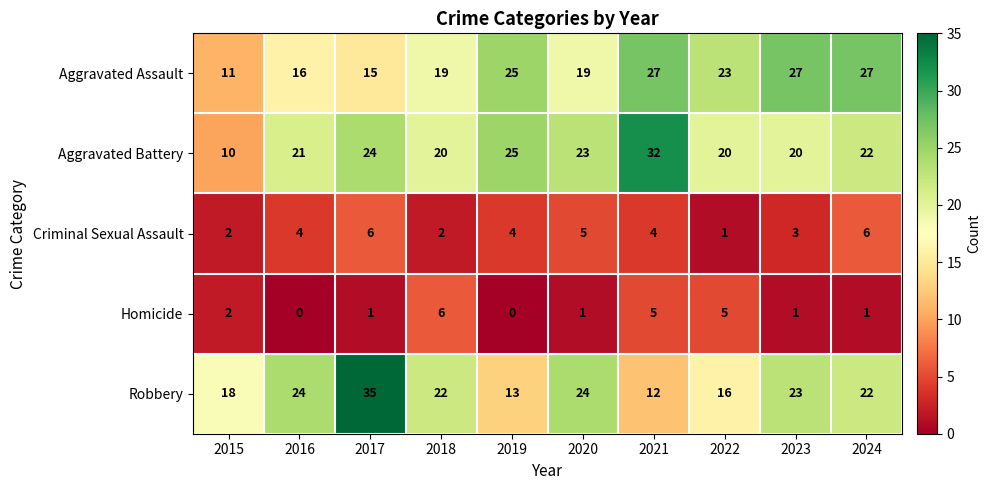

At which label does Robbery first exceed 22?

2016